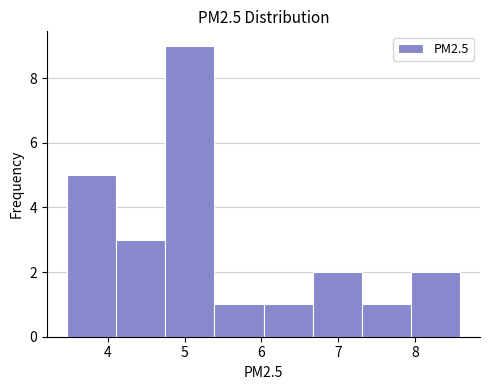

Reading left to right, transcribe this chart: for each bar, give the range it covers on the x-axis and its height. Neither the bar edges nor the heights are printed on the chart, so give them approximately, as read against the axes.

3.5 to 4.1: 5
4.1 to 4.7: 3
4.7 to 5.4: 9
5.4 to 6.0: 1
6.0 to 6.7: 1
6.7 to 7.3: 2
7.3 to 8.0: 1
8.0 to 8.6: 2